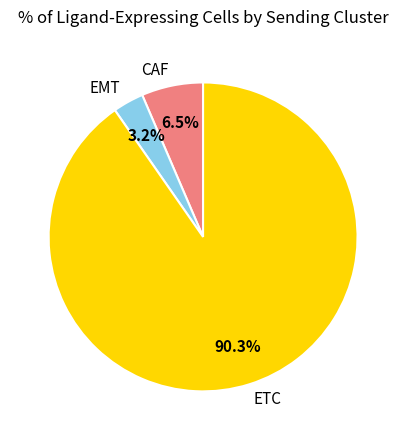

Rank the categories by value from lowest to highest.

EMT, CAF, ETC